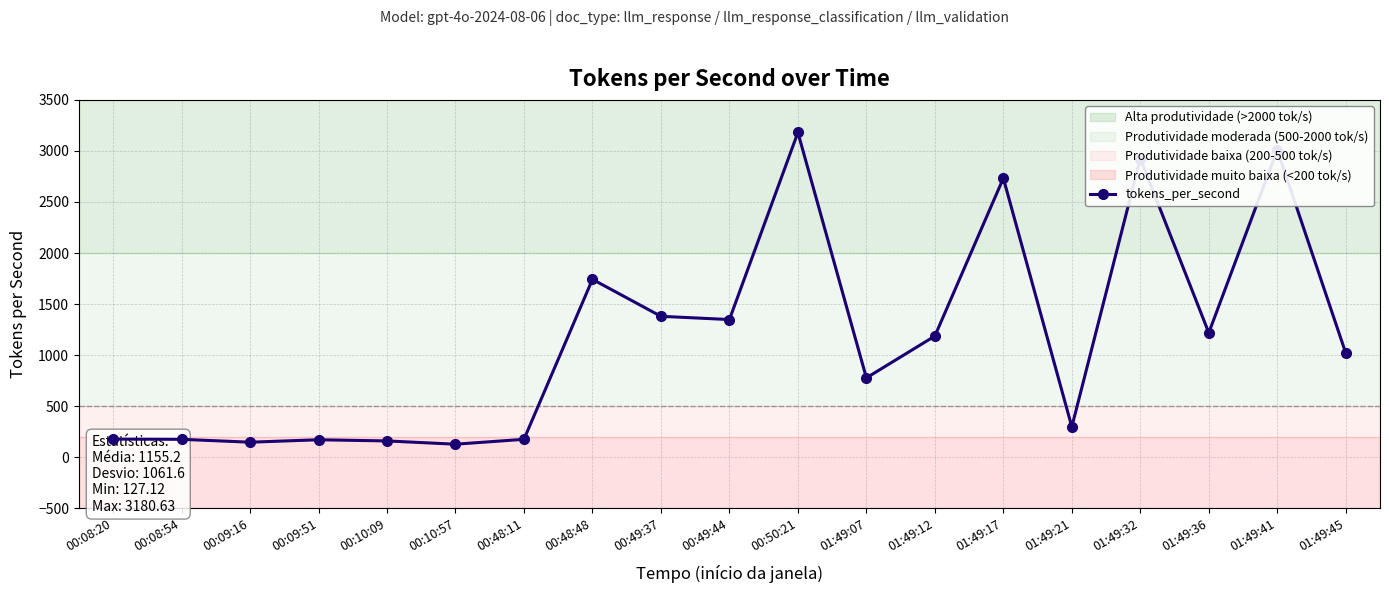

What is the difference between the maximum and minimum values?

3053.5